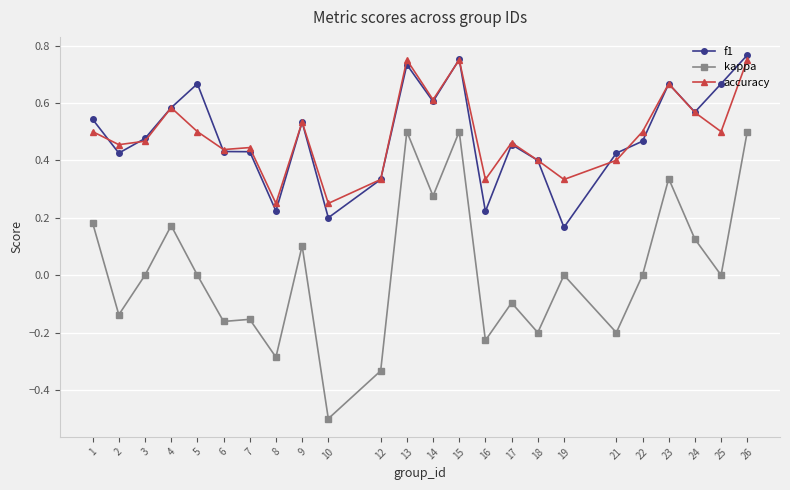

Between 17 and 21, which series saw the biggest shift?

kappa